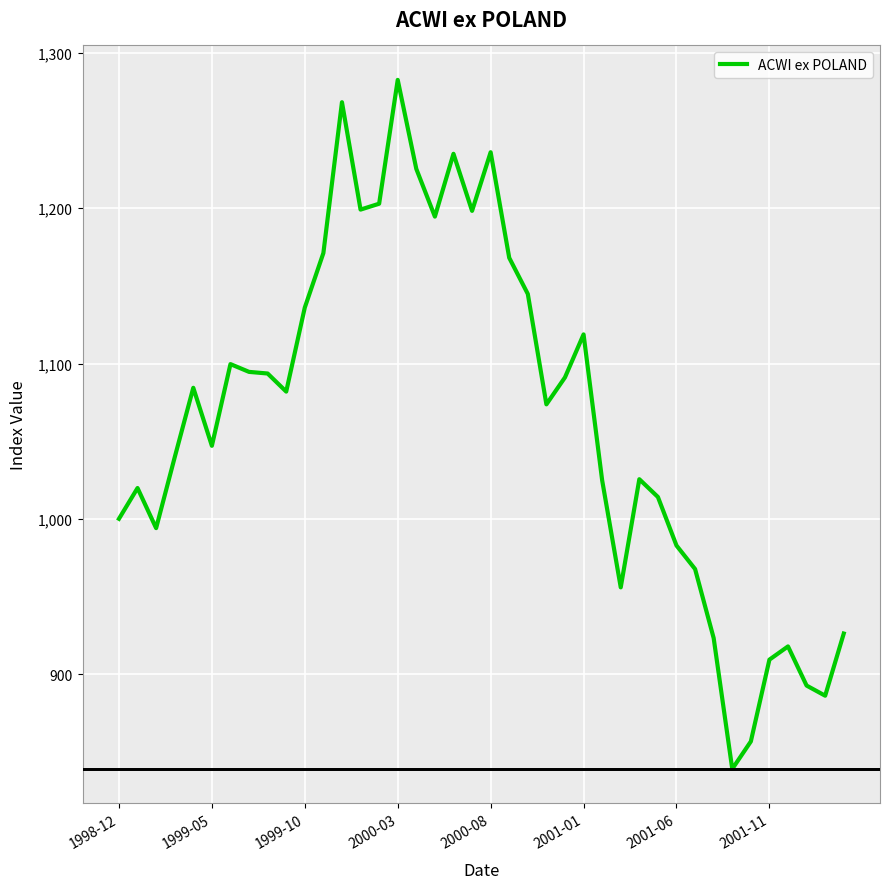

What is the smallest value displayed?

838.9